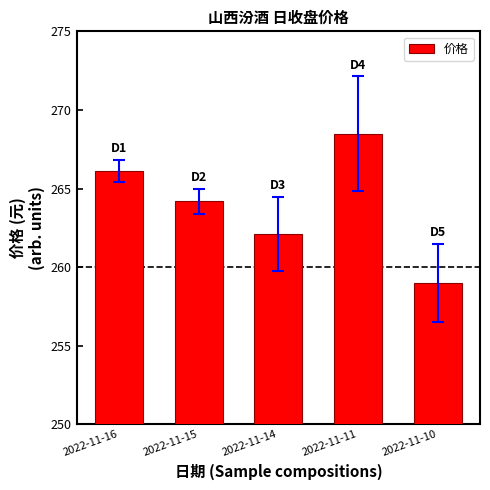

What is the change in value from 2022-11-11 to 2022-11-10?

-9.5